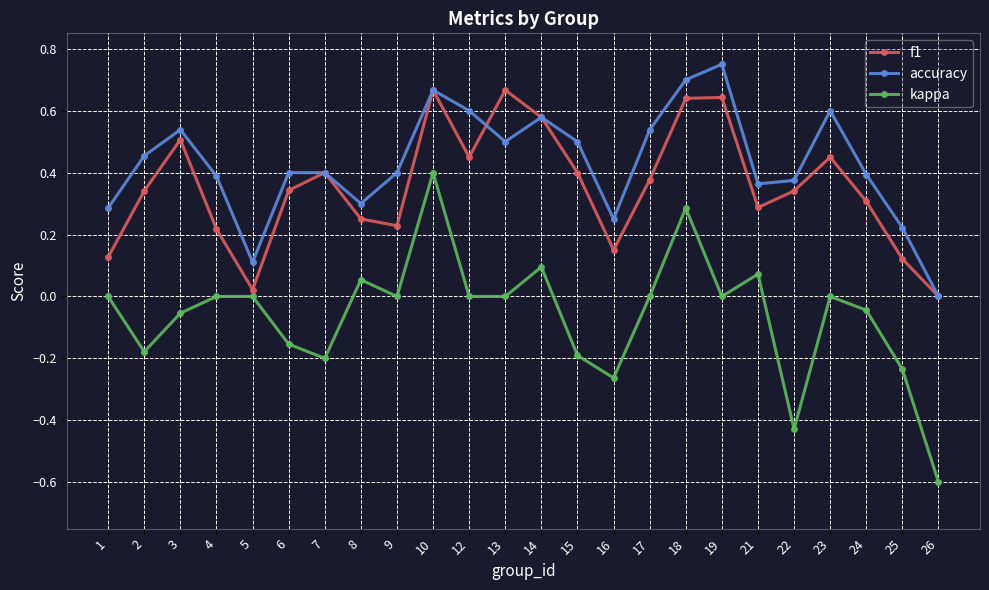

Where is the first local minimum for kappa?

2